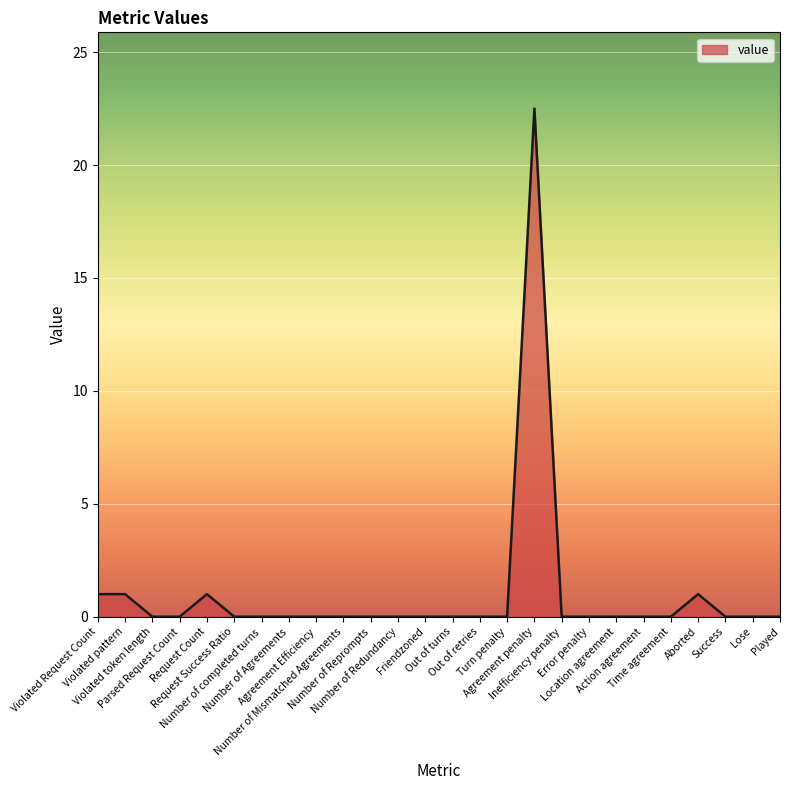

What is the greatest value displayed?

22.5